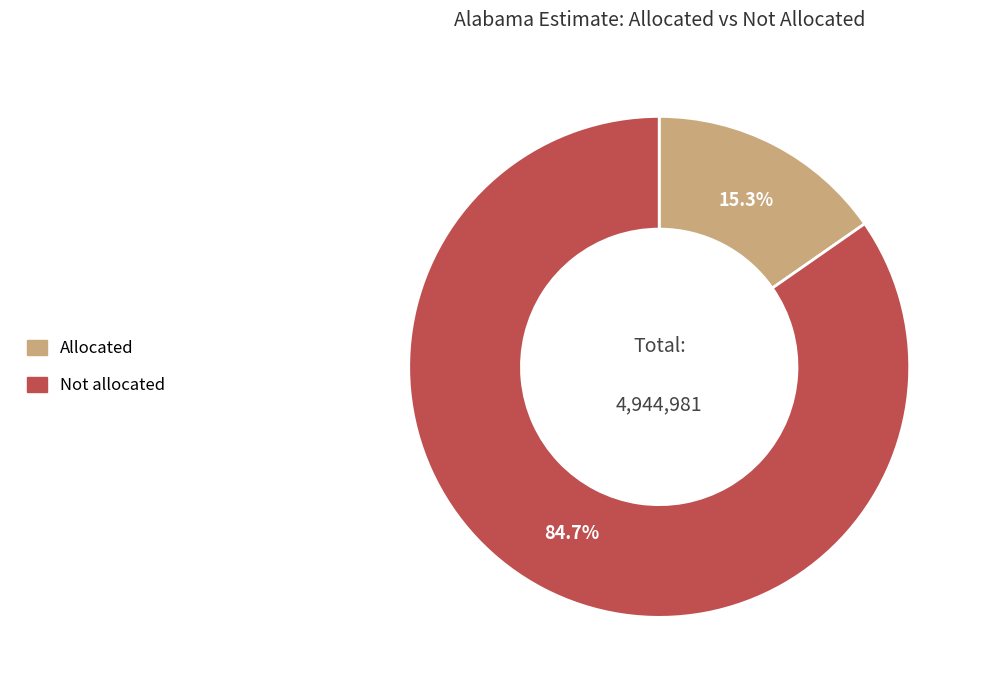

To the nearest percent, what portion does Not allocated represent?

85%